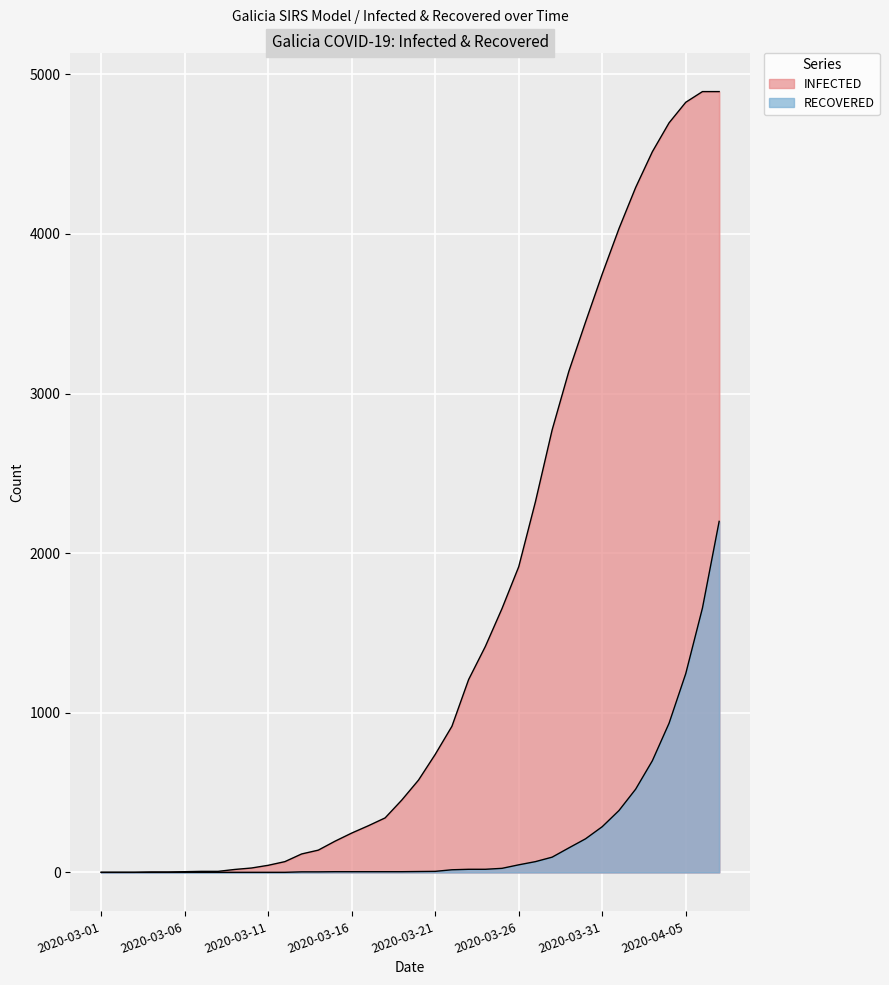

True or false: RECOVERED and INFECTED intersect in this chart.

False